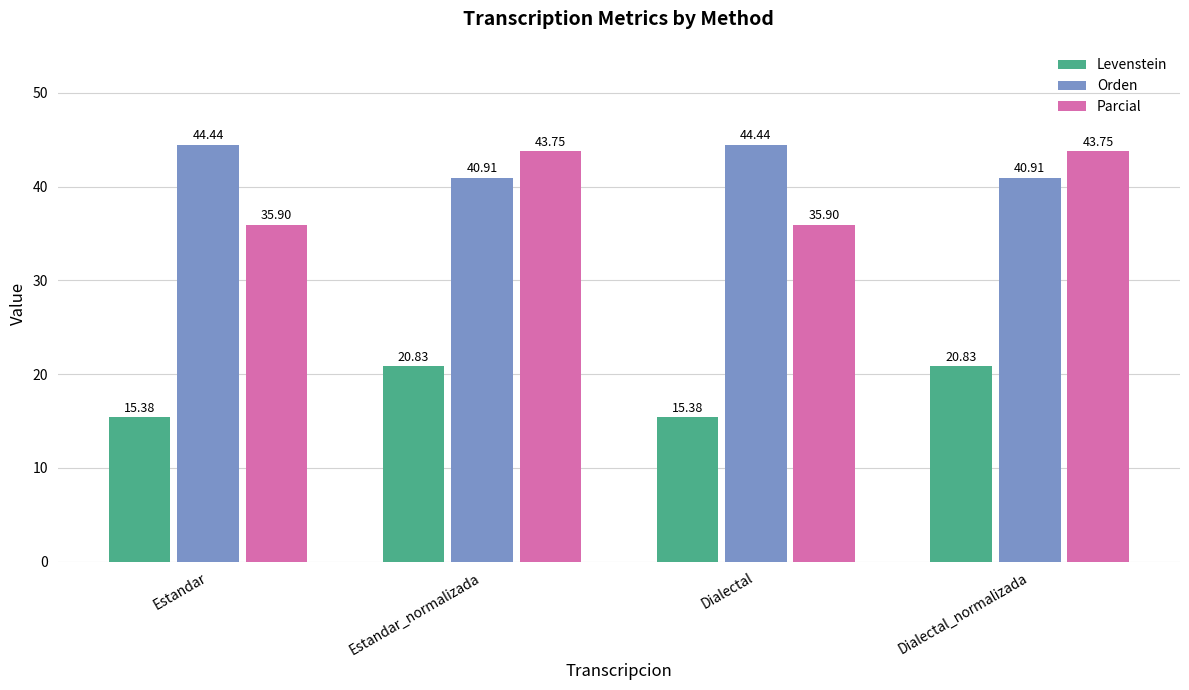

Count the number of data series in this chart.

3